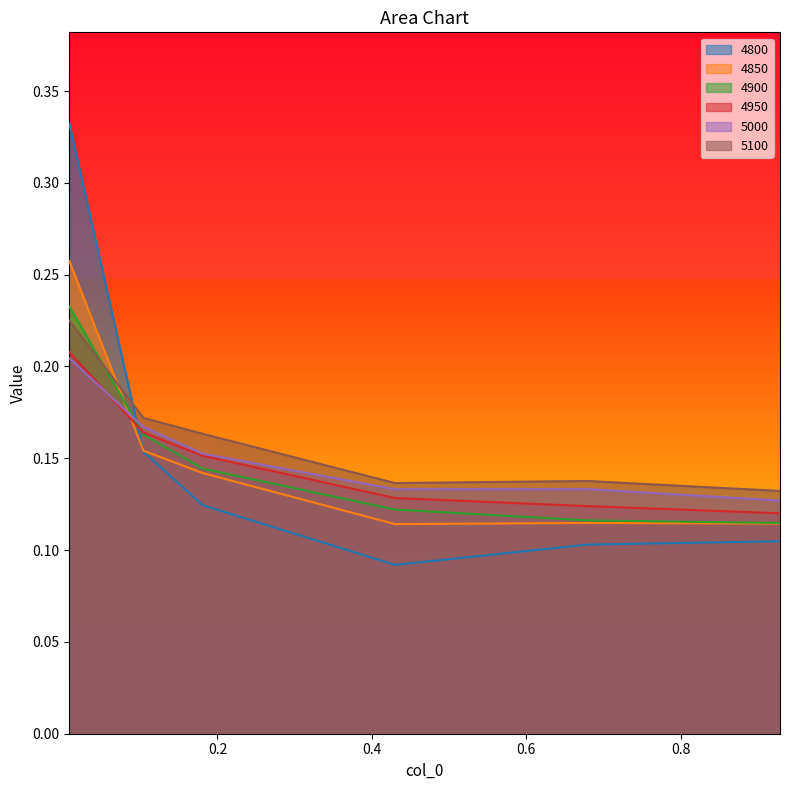

At which category is the sum across all series the highest?

0.00821917808219178